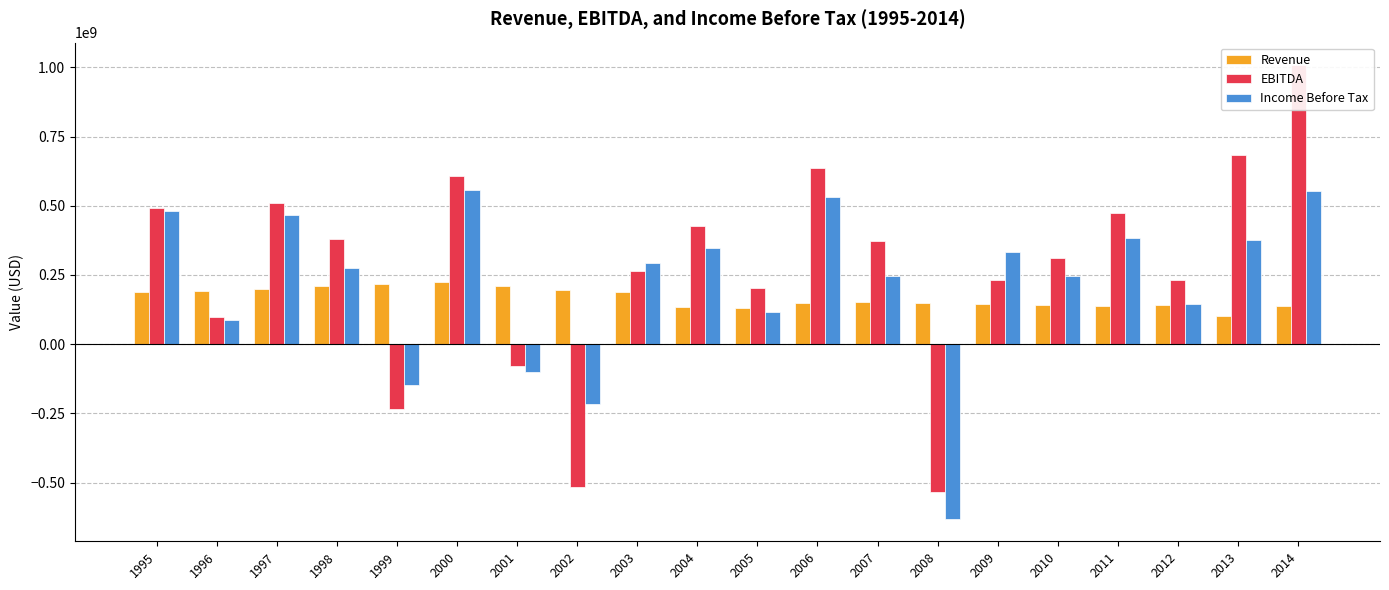

At how many categories does at least one series exceed -507680543?

20